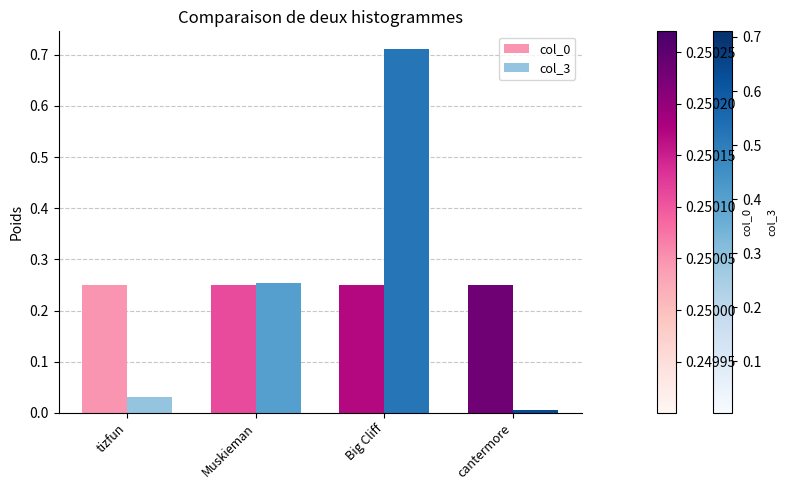

At which category is the sum across all series the highest?

Big Cliff